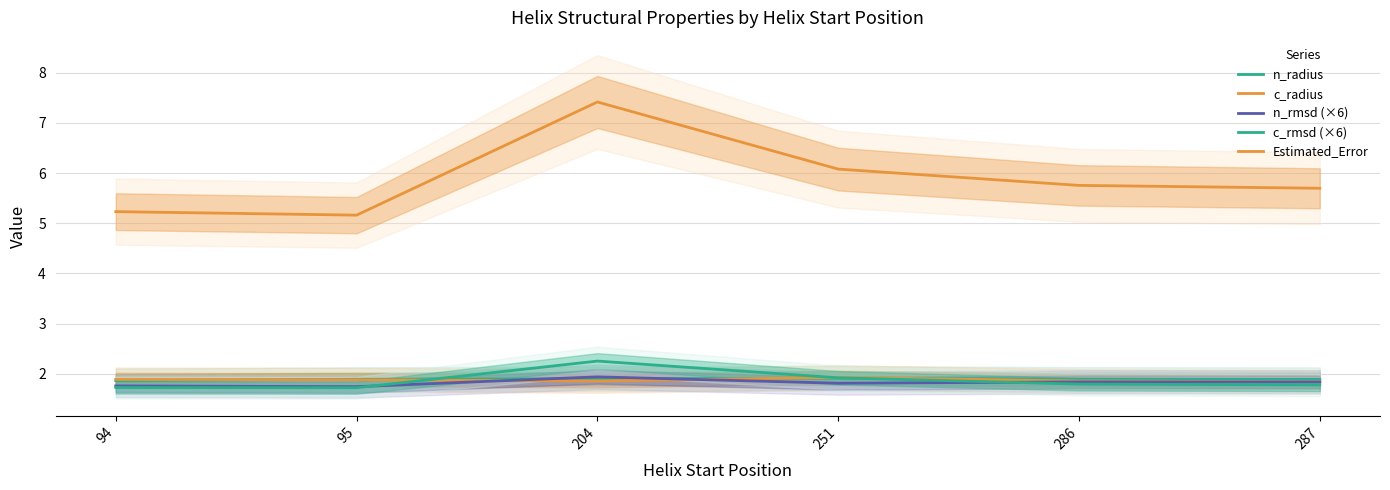

Is it true that n_rmsd (×6) equals 1.7 at 95?

True